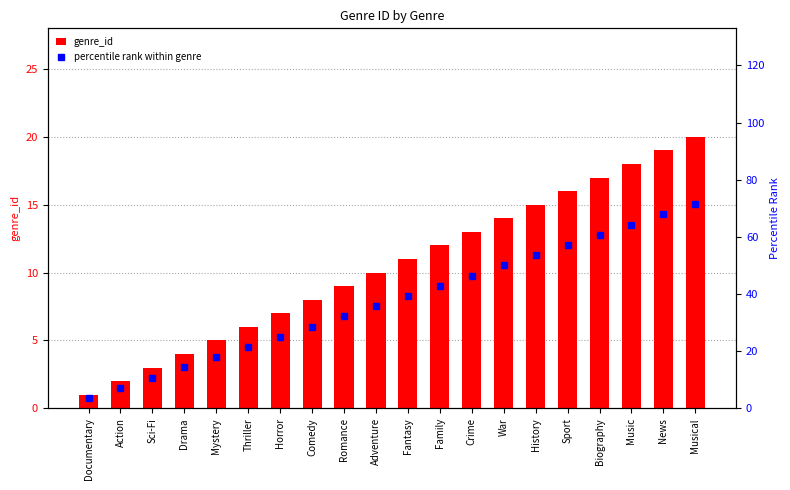

What position from the right is Comedy?

13